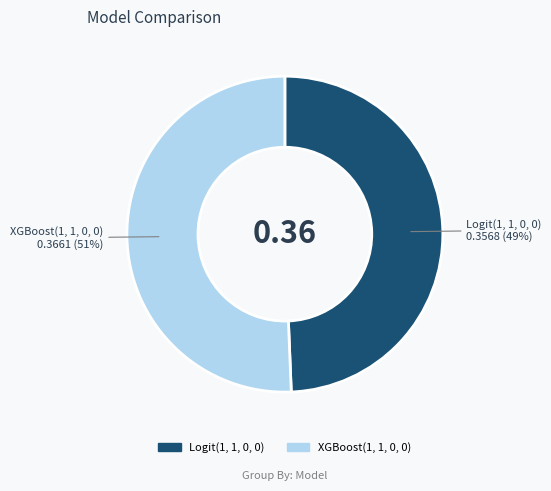

Combined, do Logit(1, 1, 0, 0) and XGBoost(1, 1, 0, 0) account for over 50%?

Yes